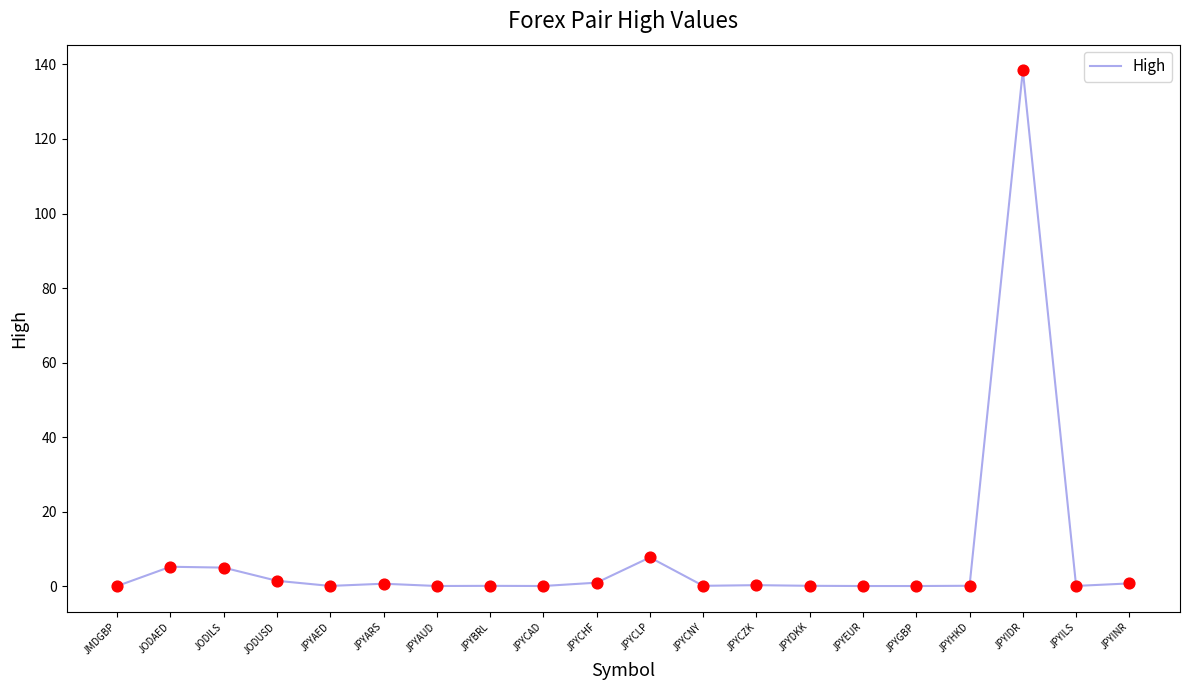

At which category does the chart reach its peak across all series?

JPYIDR